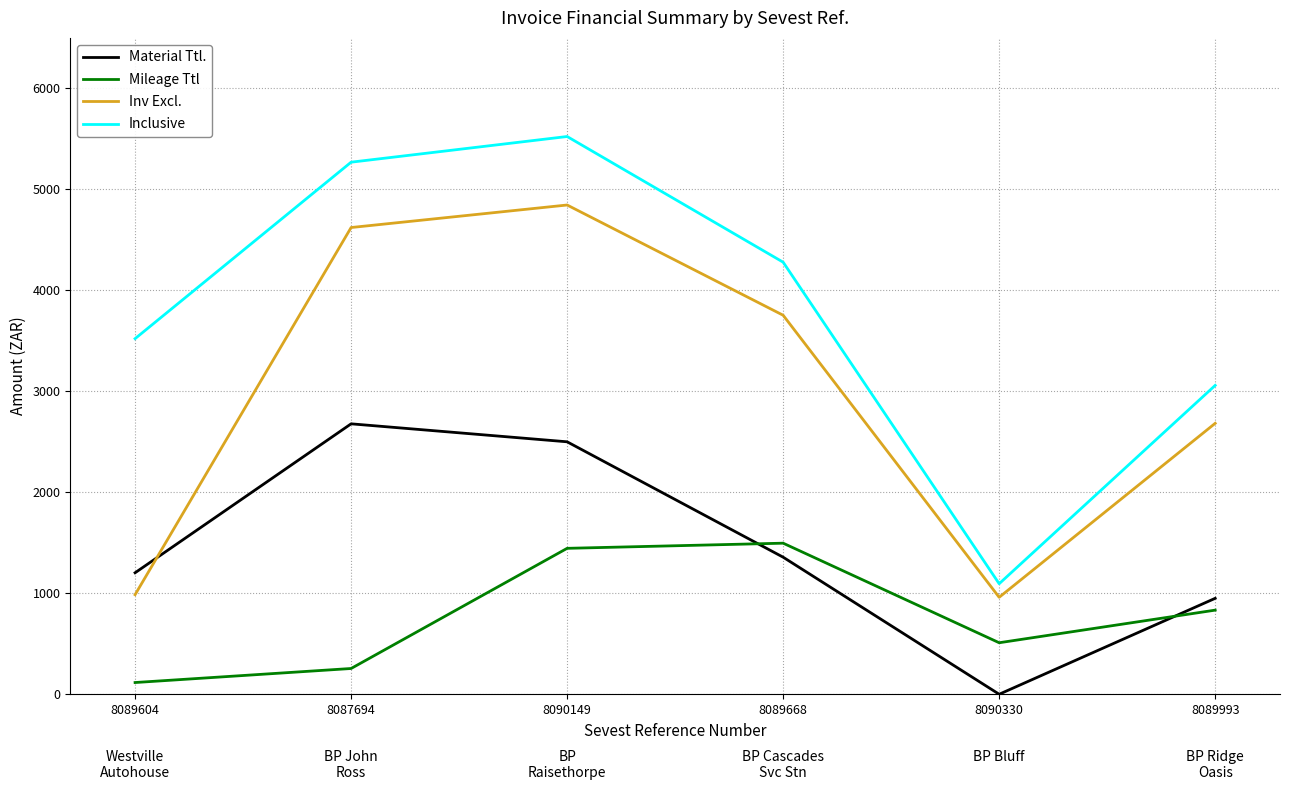

The Mileage Ttl series shows 1445.0 at 8090149. True or false?

True